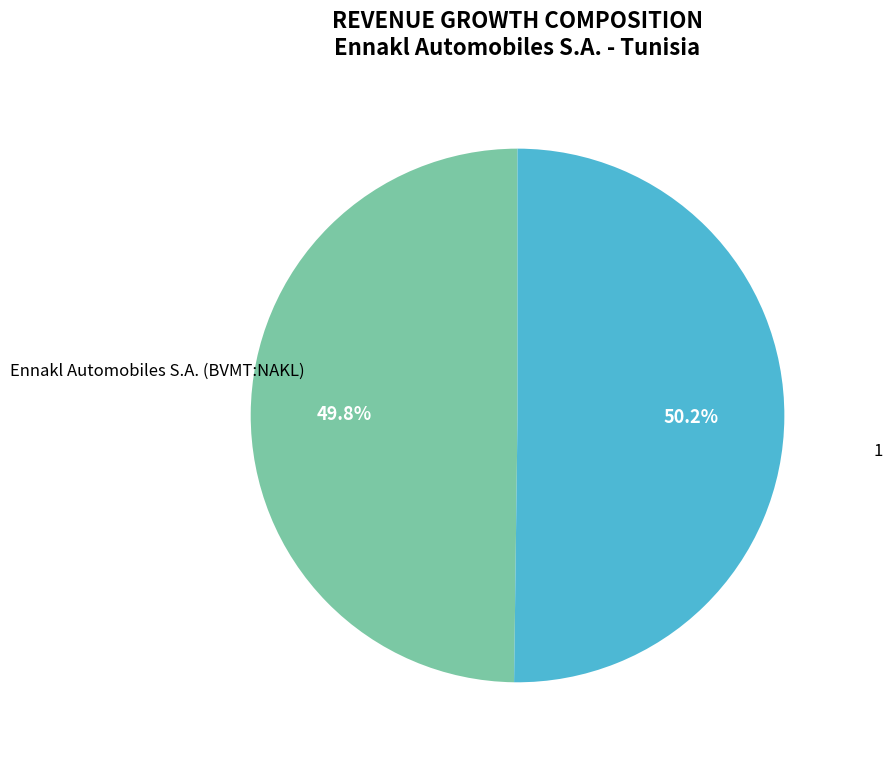

The 1 slice represents 45% of the pie. True or false?

False